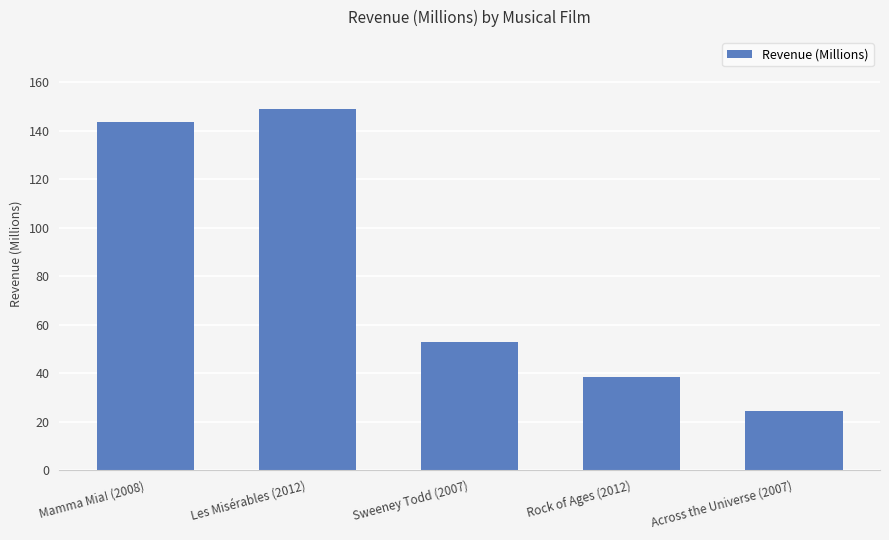

Reading left to right, list all the values displayed in this chart.

143.7	148.8	52.9	38.5	24.3